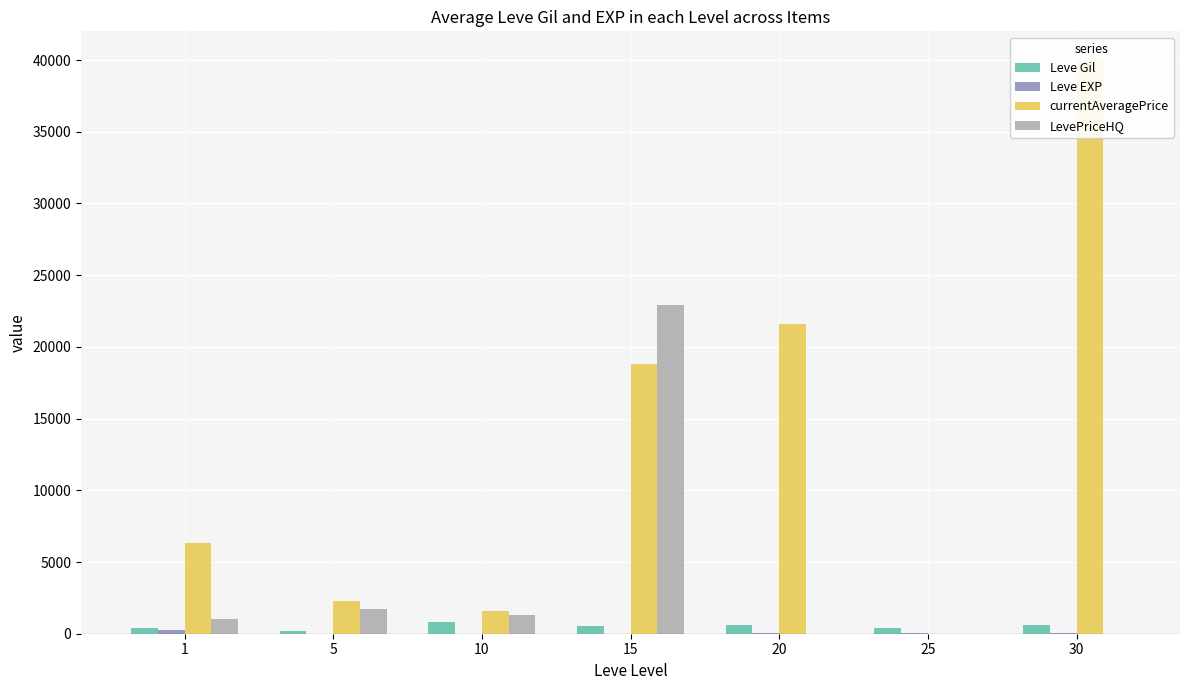

What is the difference between the second highest and second lowest values in the Leve EXP series?

31.3